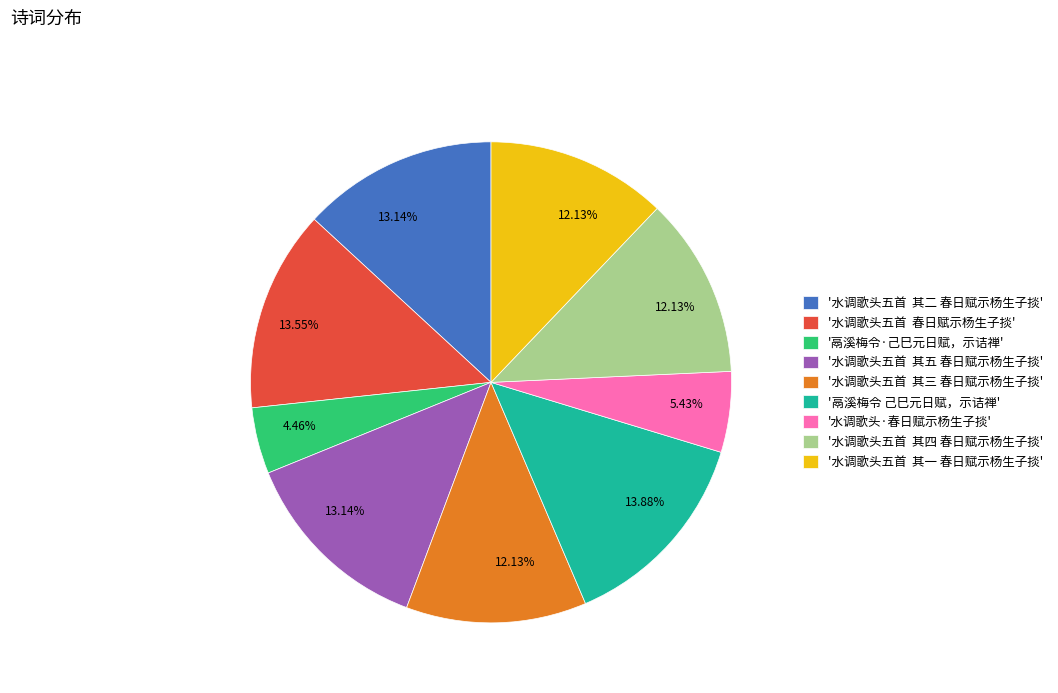

Is there a majority slice in this chart?

No